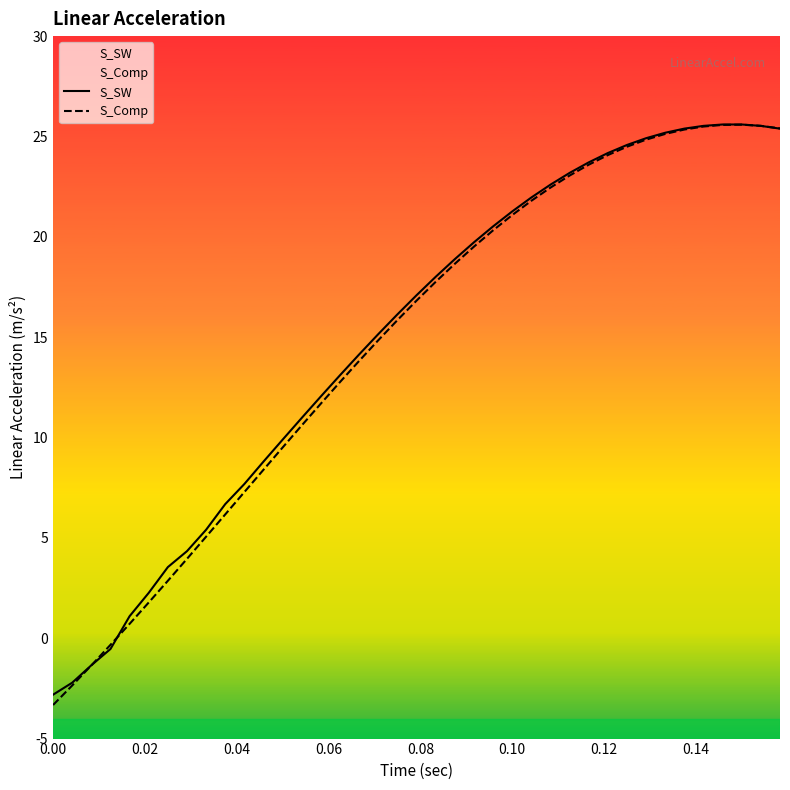

How many positive values does the S_Comp series have?

35